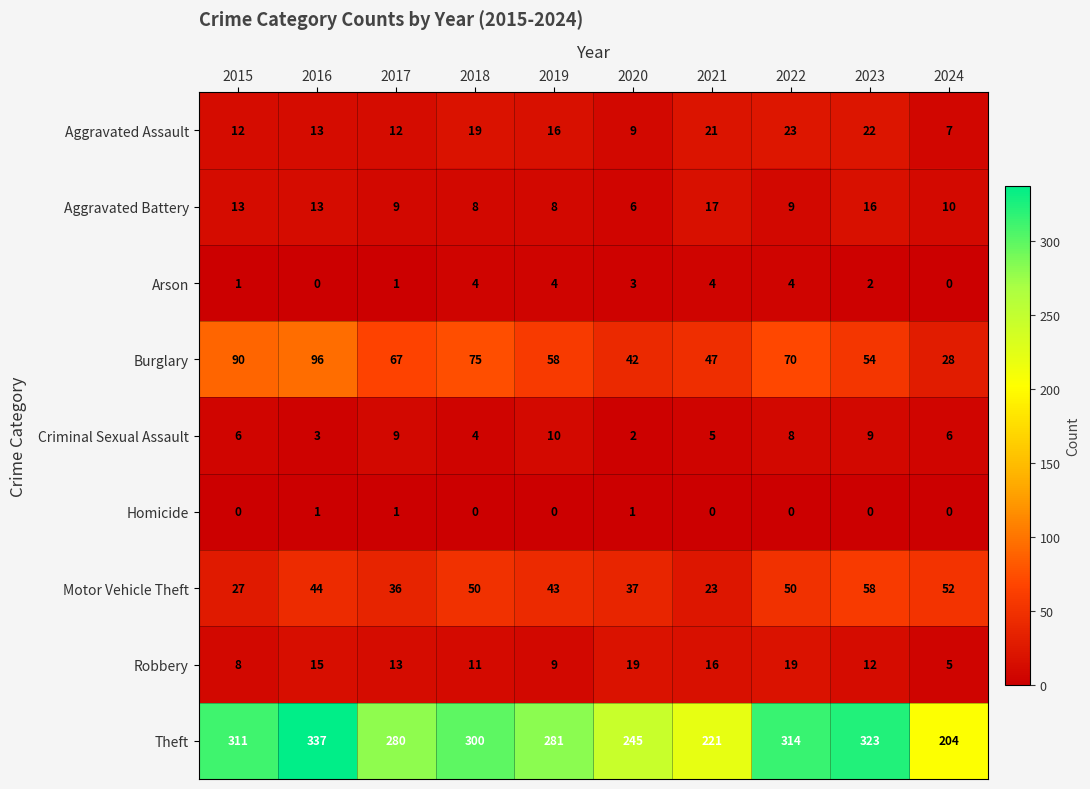

Count the Criminal Sexual Assault values in the range 4 to 9.

7